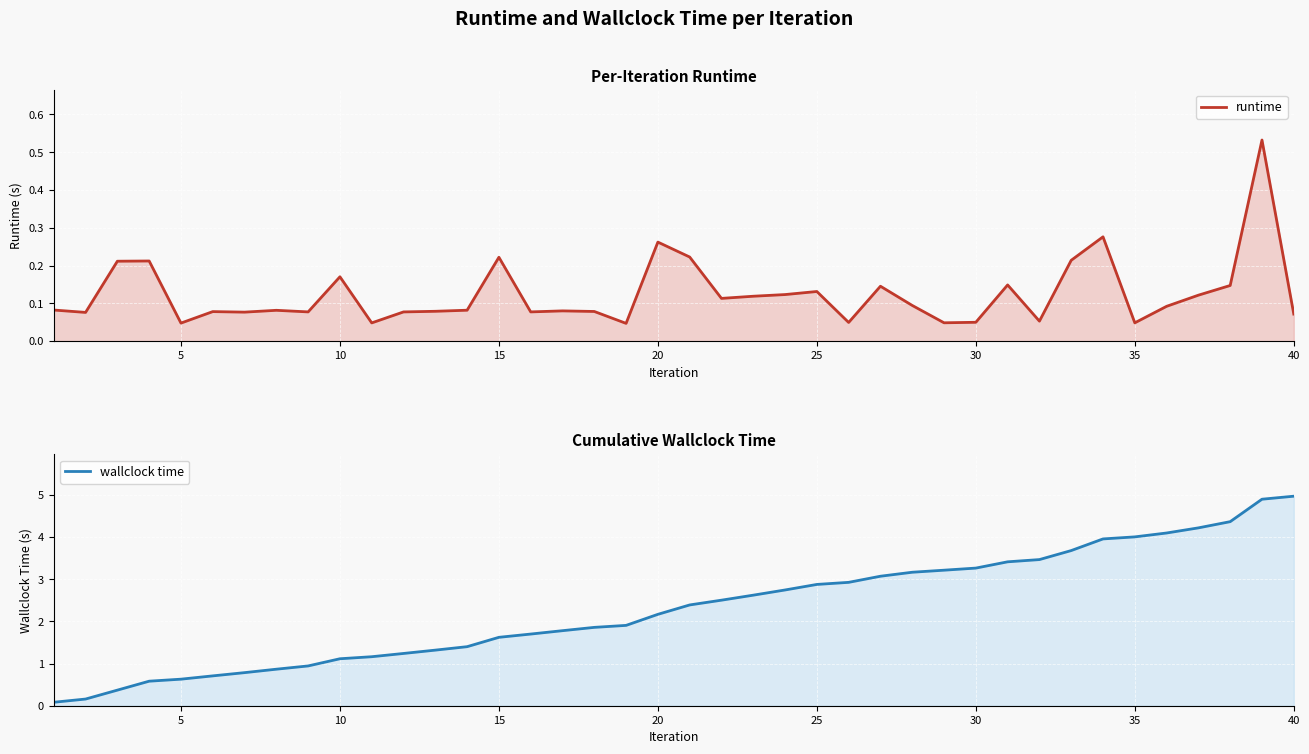

Reading left to right, what are all the values shown in this chart?

runtime: 0.1	0.1	0.2	0.2	0.0	0.1	0.1	0.1	0.1	0.2	0.0	0.1	0.1	0.1	0.2	0.1	0.1	0.1	0.0	0.3	0.2	0.1	0.1	0.1	0.1	0.0	0.1	0.1	0.0	0.0	0.1	0.1	0.2	0.3	0.0	0.1	0.1	0.1	0.5	0.1
wallclock time: 0.1	0.2	0.4	0.6	0.6	0.7	0.8	0.9	0.9	1.1	1.2	1.2	1.3	1.4	1.6	1.7	1.8	1.9	1.9	2.2	2.4	2.5	2.6	2.7	2.9	2.9	3.1	3.2	3.2	3.3	3.4	3.5	3.7	4.0	4.0	4.1	4.2	4.4	4.9	5.0